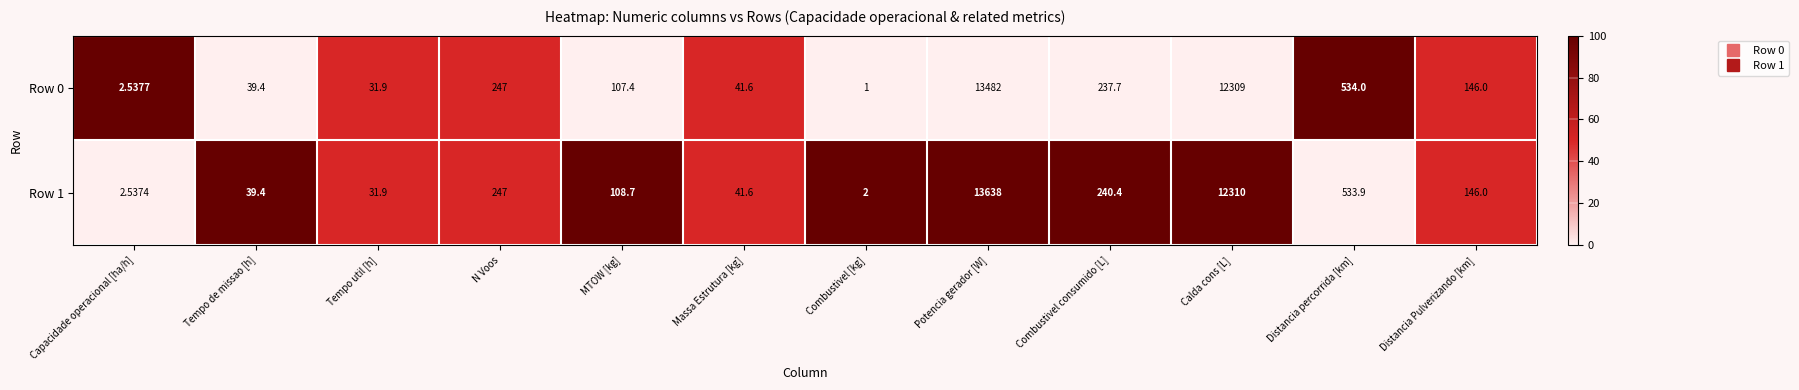

Which label corresponds to the largest value in the chart?

Potencia gerador [W]